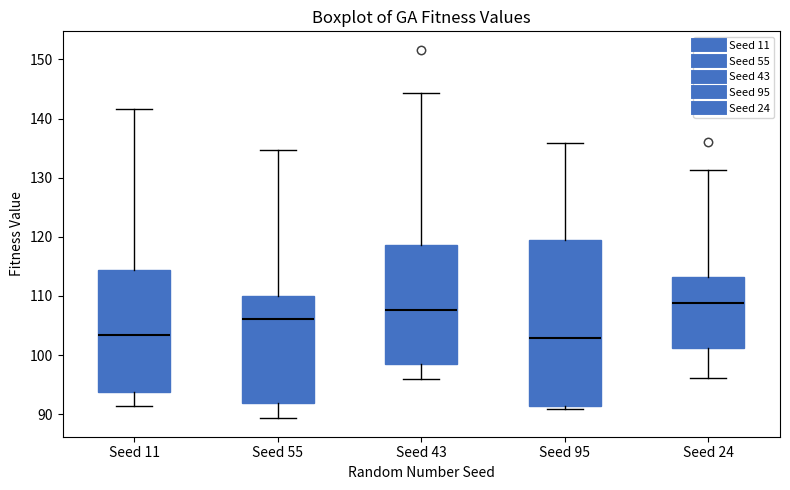

Reading left to right, read every box against the y-axis: the position of its median line, the range the box covers, and the ends of its whiskers. The values are not printed on the chart, so give them approximately, as read against the axis.

Seed 11: median 103, box 94 to 114, whiskers 91 to 142
Seed 55: median 106, box 92 to 110, whiskers 89 to 135
Seed 43: median 108, box 99 to 119, whiskers 96 to 144
Seed 95: median 103, box 91 to 119, whiskers 91 (just below the box's lower edge) to 136
Seed 24: median 109, box 101 to 113, whiskers 96 to 131